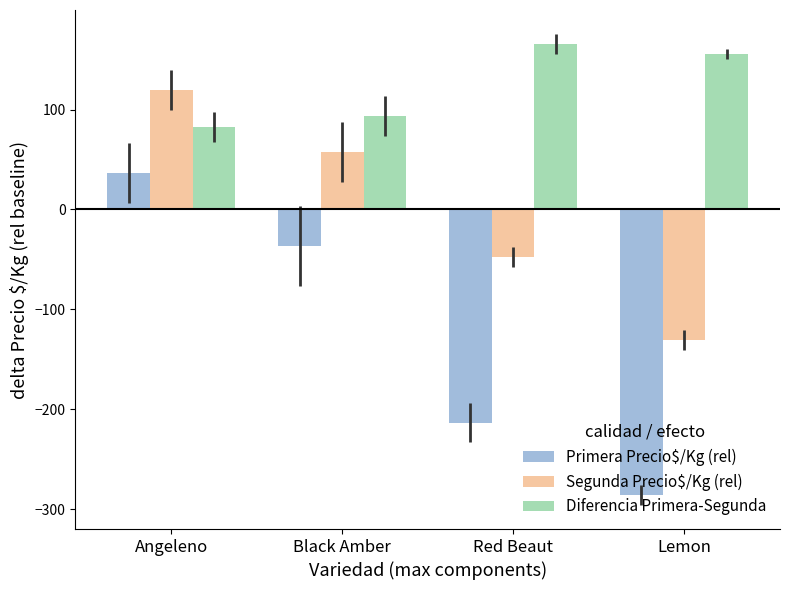

Which series changed the most between Black Amber and Red Beaut?

Primera Precio$/Kg (rel)